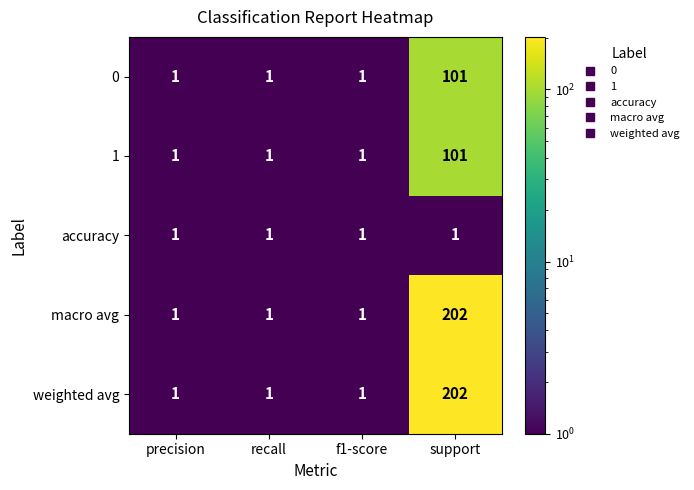

What is the difference between the maximum and second lowest values in the macro avg series?

201